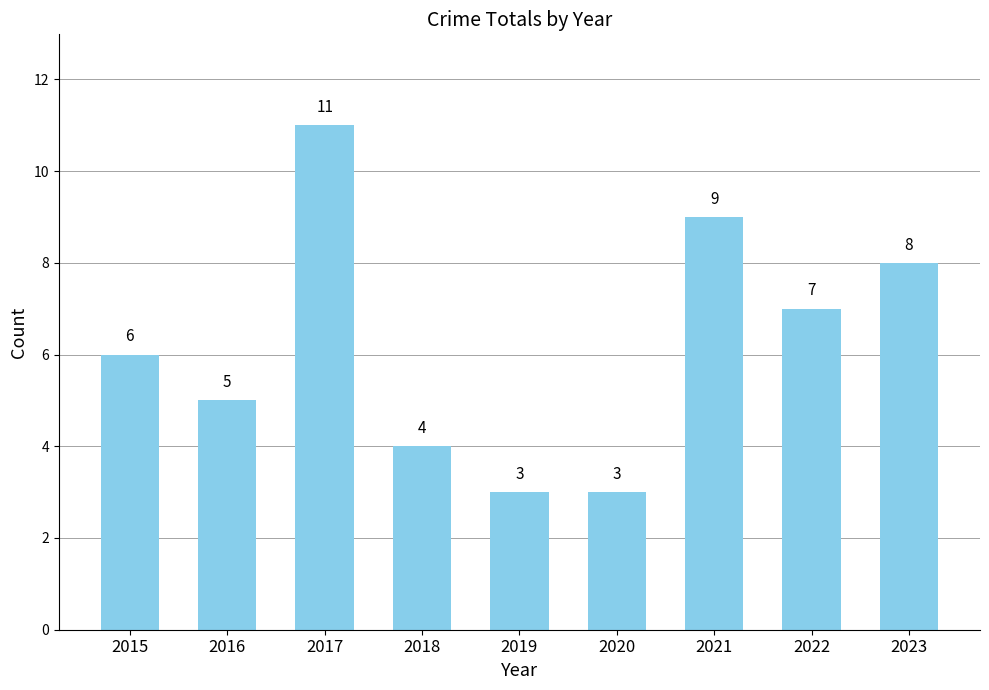

The value at 2023 is 8. True or false?

True